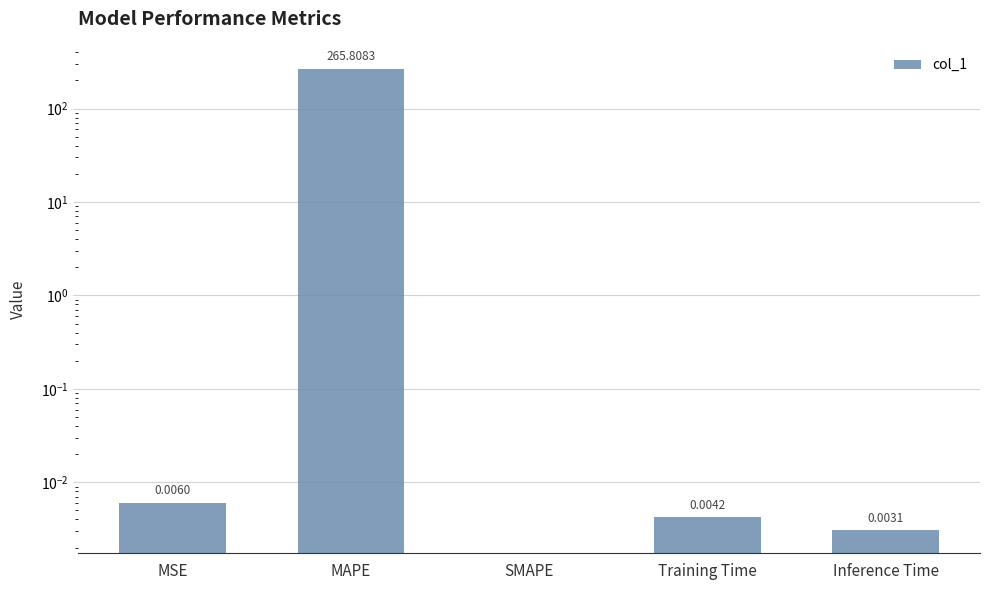

The value at MSE is 0.0. True or false?

True